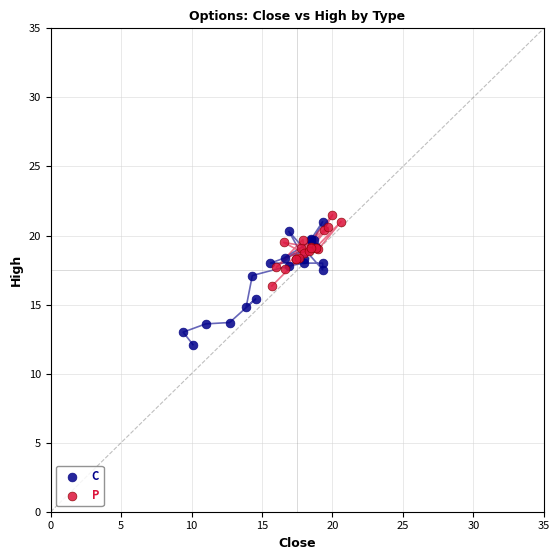

Which series has the widest spread of Y values?

C